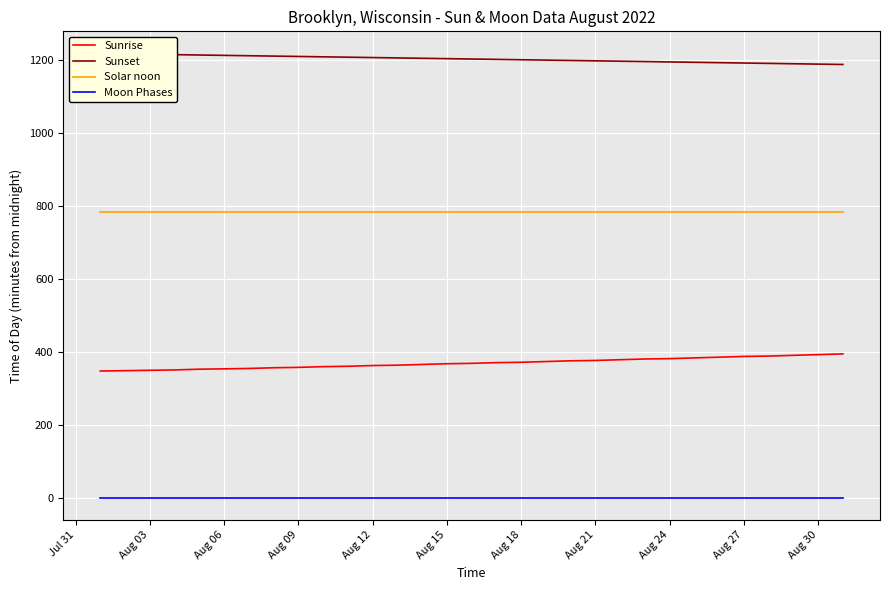

True or false: Moon Phases and Solar noon cross at least once.

False